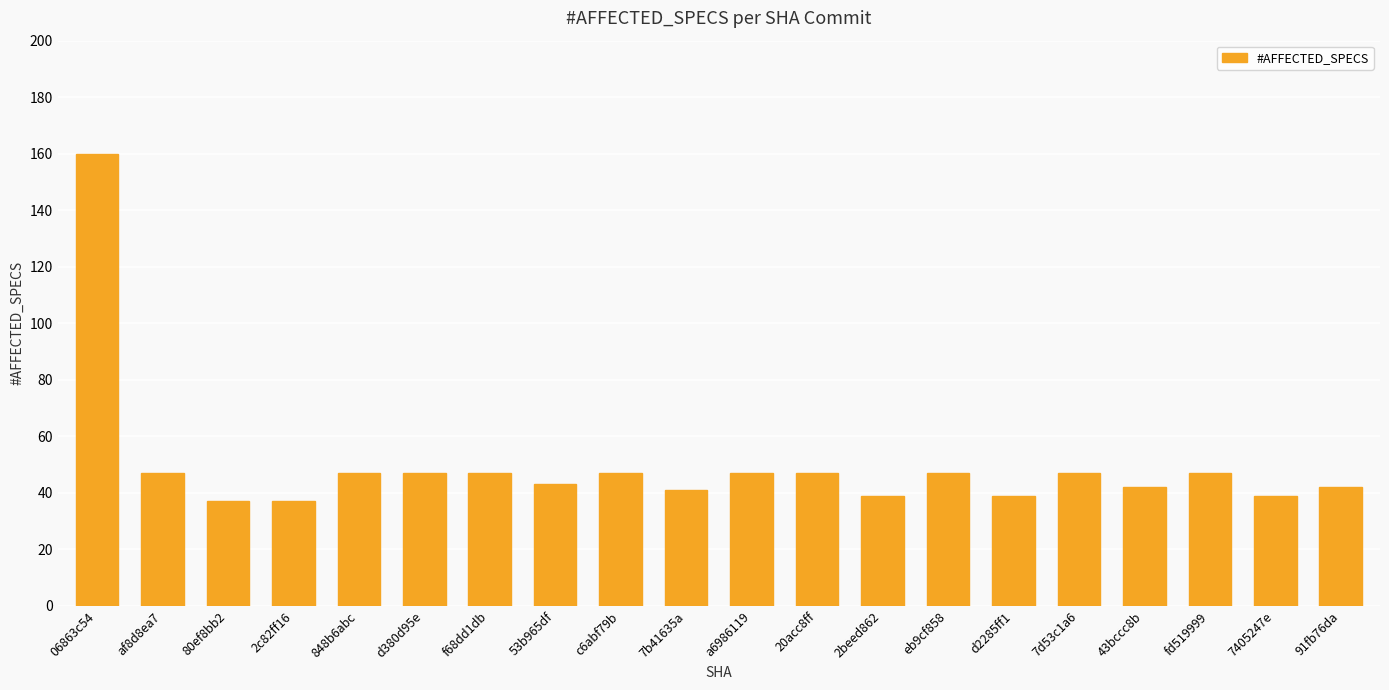

What position from the left is d2285ff1?

15